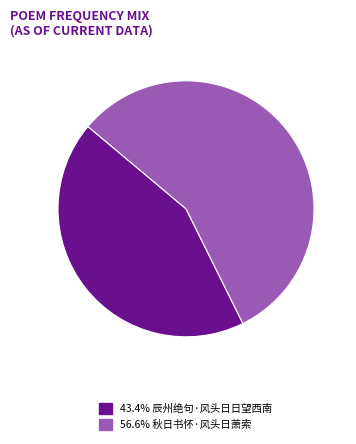

Is there any slice that represents more than half of the pie?

Yes